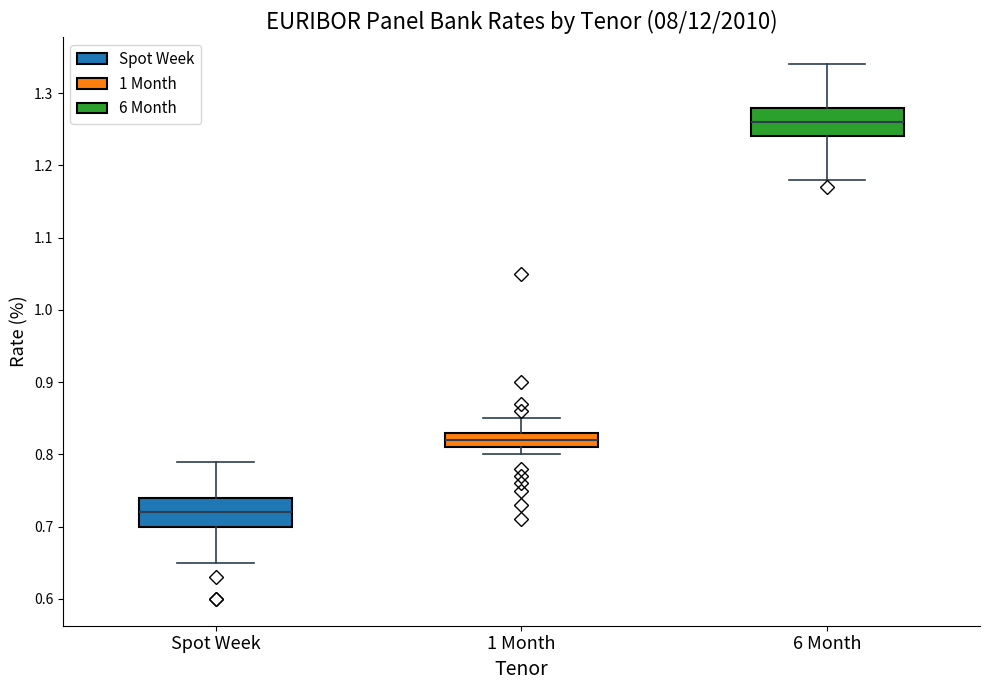

Reading left to right, read every box against the y-axis: the position of its median line, the range the box covers, and the ends of its whiskers. The values are not printed on the chart, so give them approximately, as read against the axis.

Spot Week: median 0.72, box 0.70 to 0.74, whiskers 0.65 to 0.79
1 Month: median 0.82, box 0.81 to 0.83, whiskers 0.80 to 0.85
6 Month: median 1.26, box 1.24 to 1.28, whiskers 1.18 to 1.34